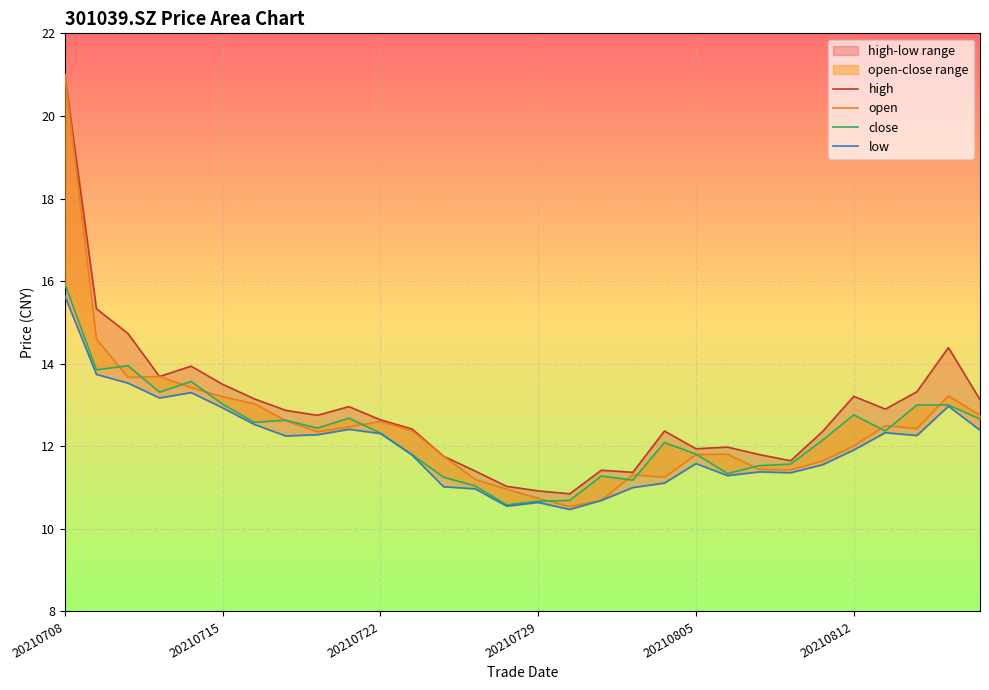

Count the number of categories in the chart.

30